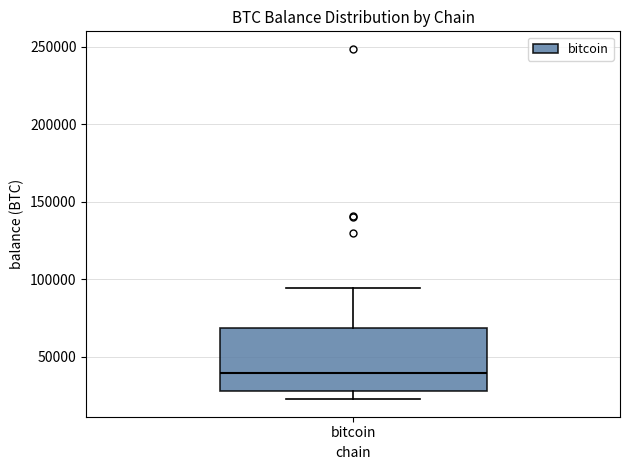

Read this box plot against the y-axis: the position of the median line, the range covered by the box, and the ends of both whiskers. The values are not printed on the chart, so give them approximately, as read against the axis.

median 40000, box 30000 to 70000, whiskers 25000 to 95000